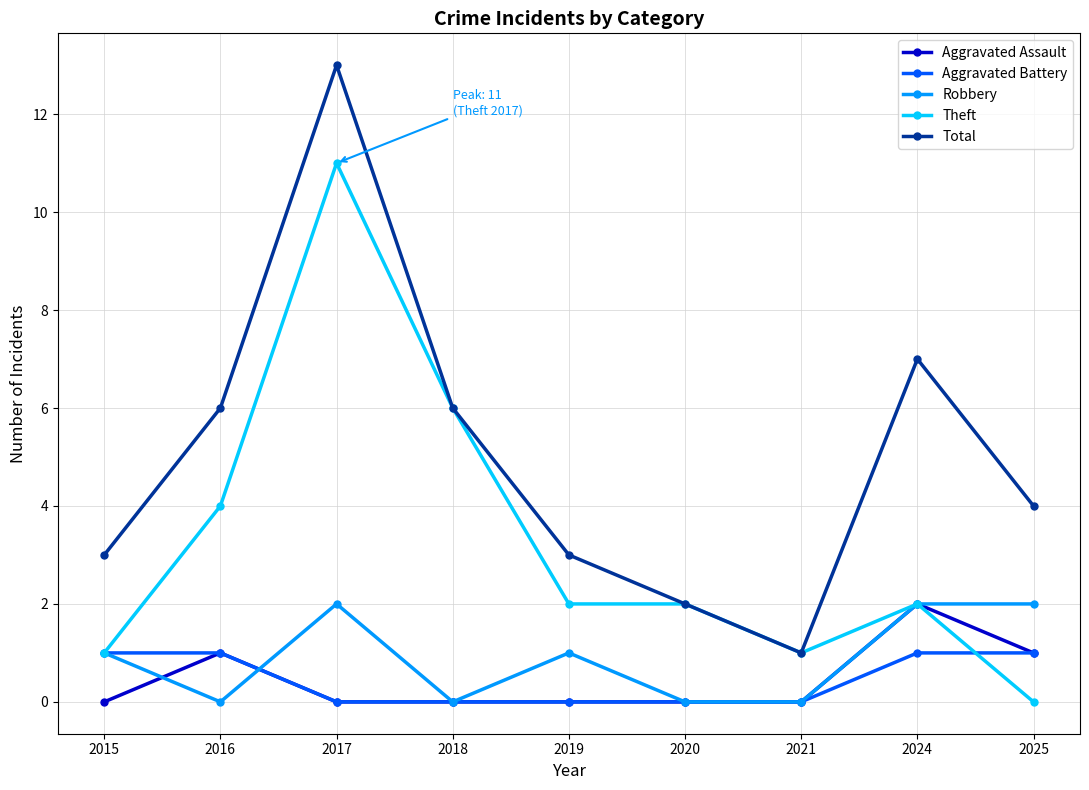

Where is the first local maximum for Theft?

2017